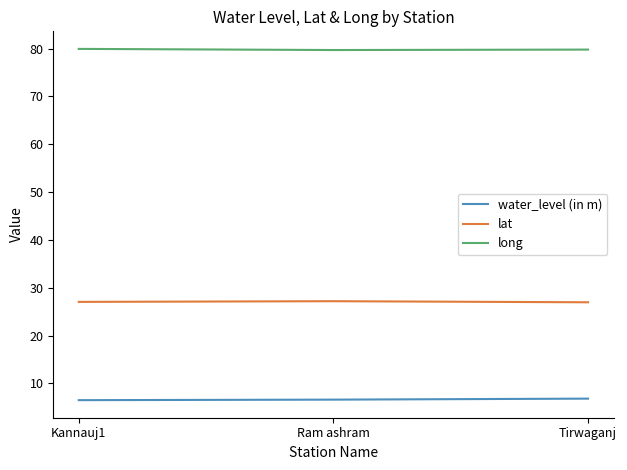

Rank the series by their maximum value, from highest to lowest.

long, lat, water_level (in m)